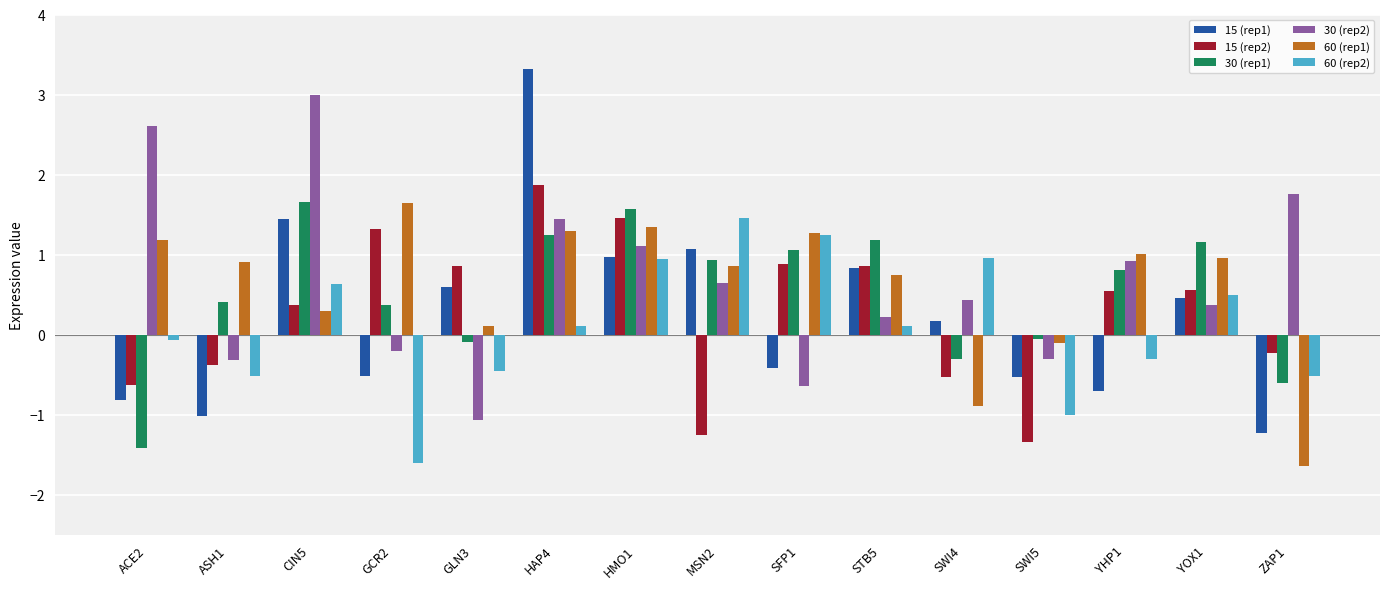

How many bars are there in total?

90